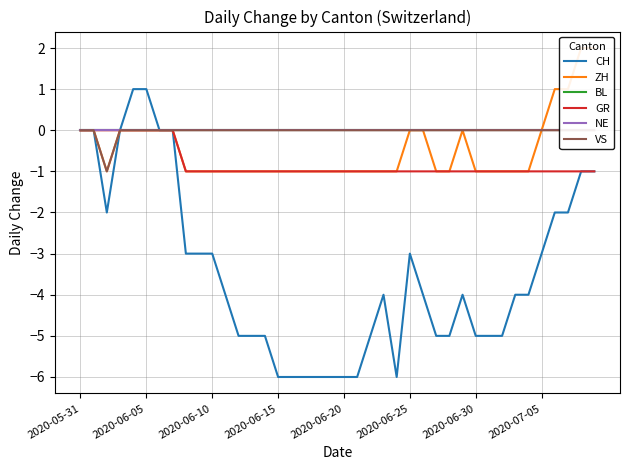

Which series has the largest total across all categories?

BL